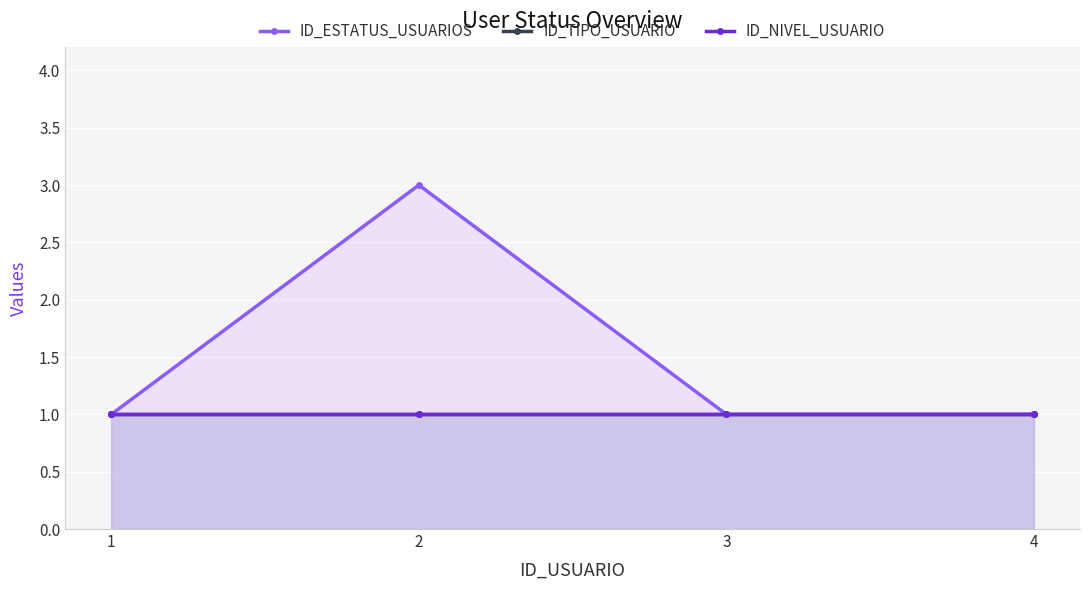

Reading right to left, what are all the values shown in this chart?

ID_ESTATUS_USUARIOS: 4=1	3=1	2=3	1=1
ID_TIPO_USUARIO: 4=1	3=1	2=1	1=1
ID_NIVEL_USUARIO: 4=1	3=1	2=1	1=1